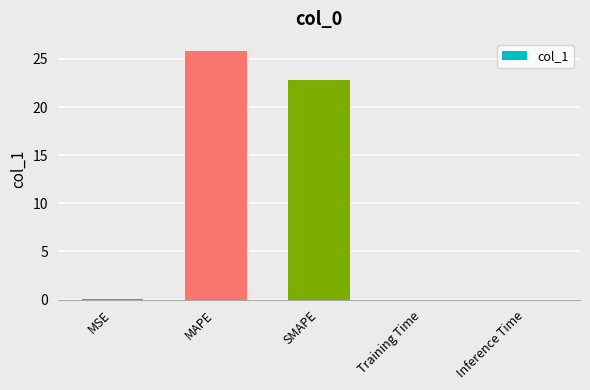

At which label is the value closest to 12?

SMAPE